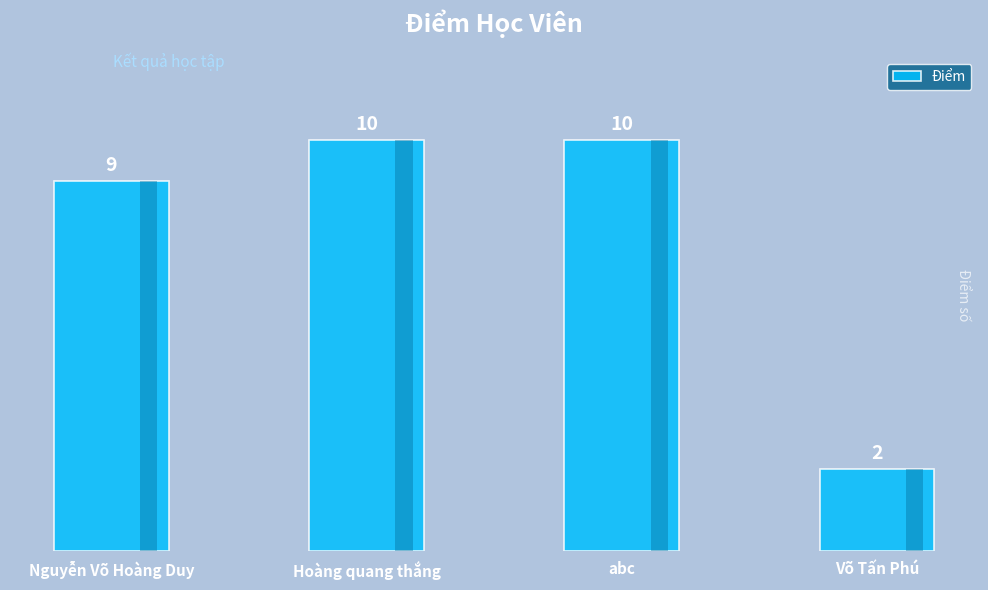

What is the difference between the maximum and minimum values?

8